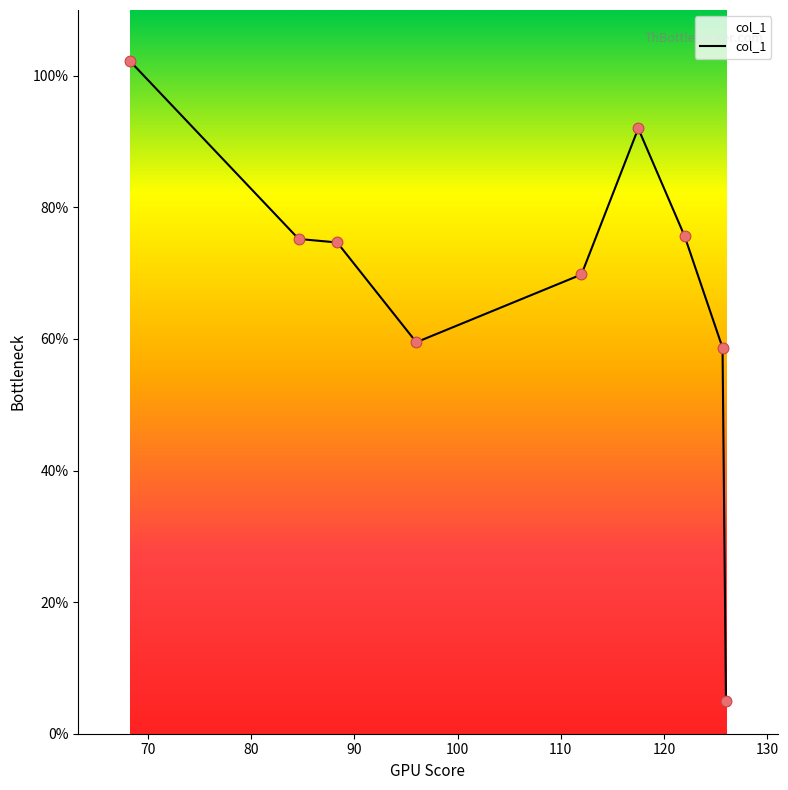

What is the minimum value shown in the chart?

5.0